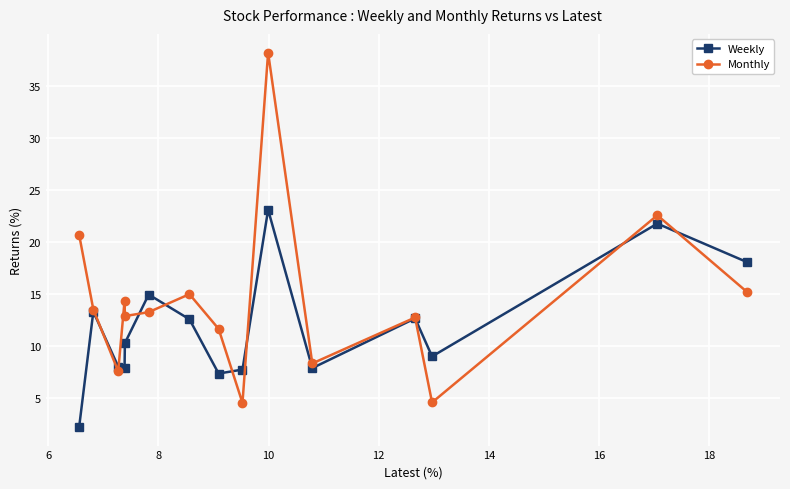

How many lines are shown in the chart?

2